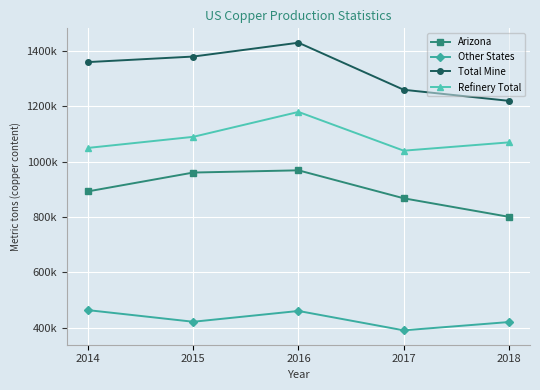

What is the smallest value displayed?

391000